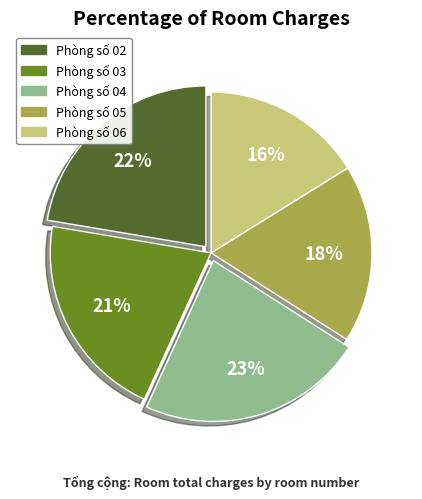

How many segments does this pie chart have?

5